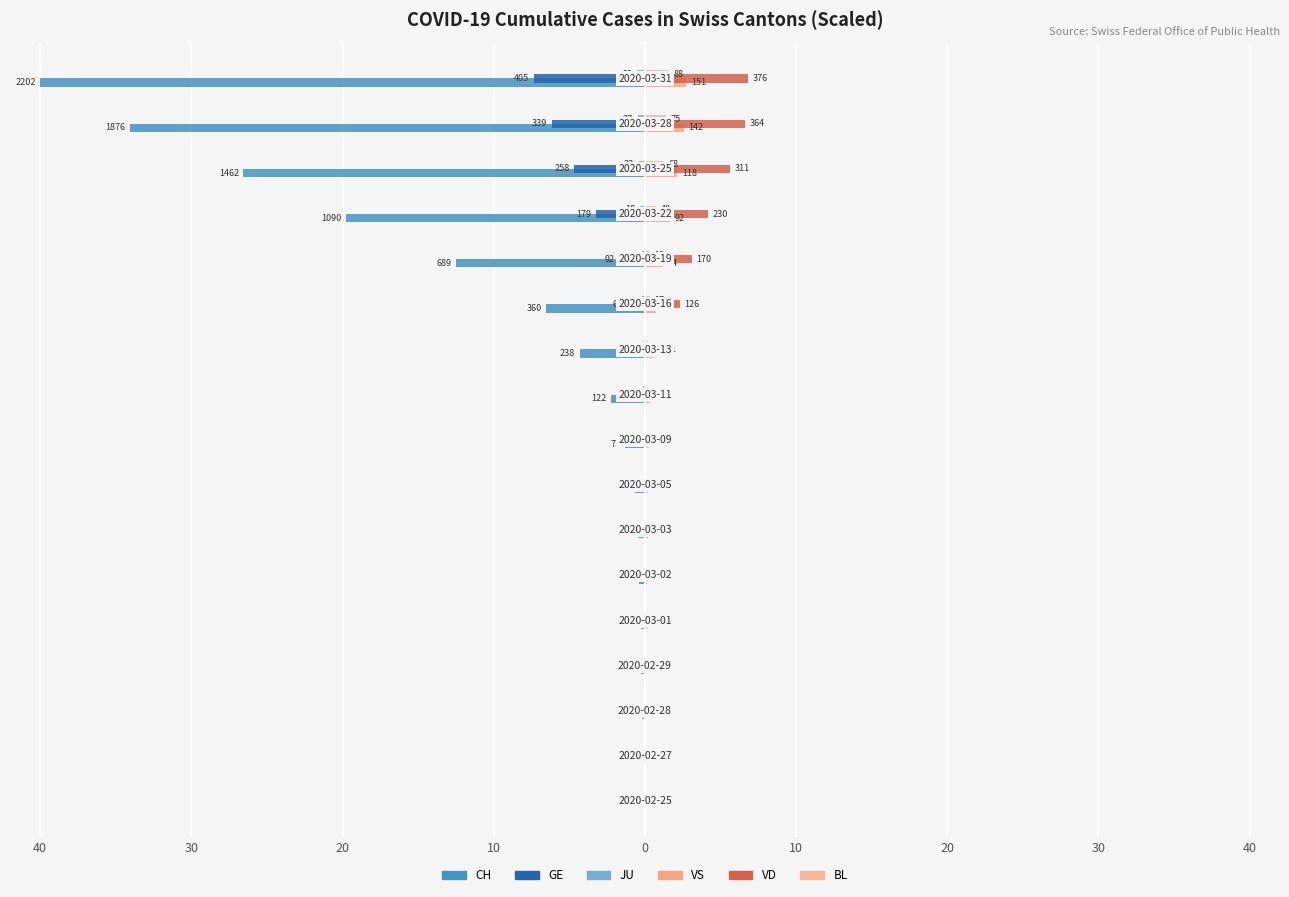

How many data points in BL are above 0?

14